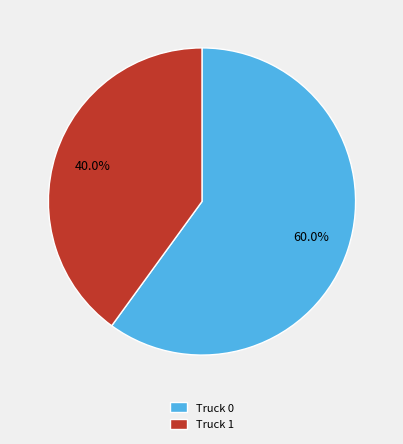

Combined, do Truck 1 and Truck 0 account for over 50%?

Yes